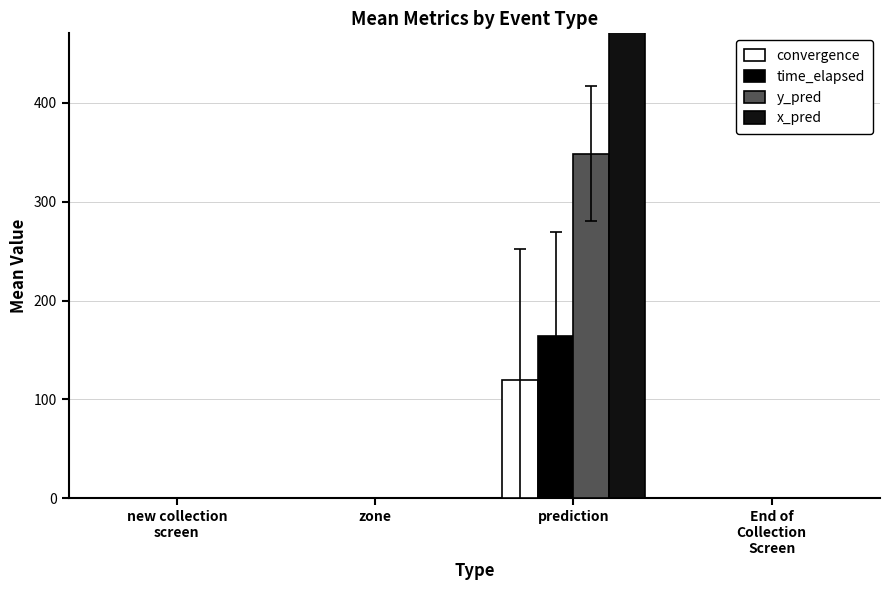

Does the chart contain any negative values?

No